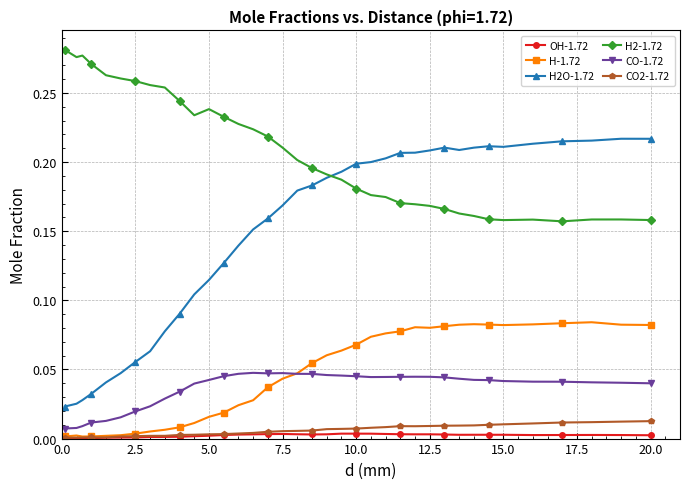

What is the sum of all CO-1.72 values?

1.4